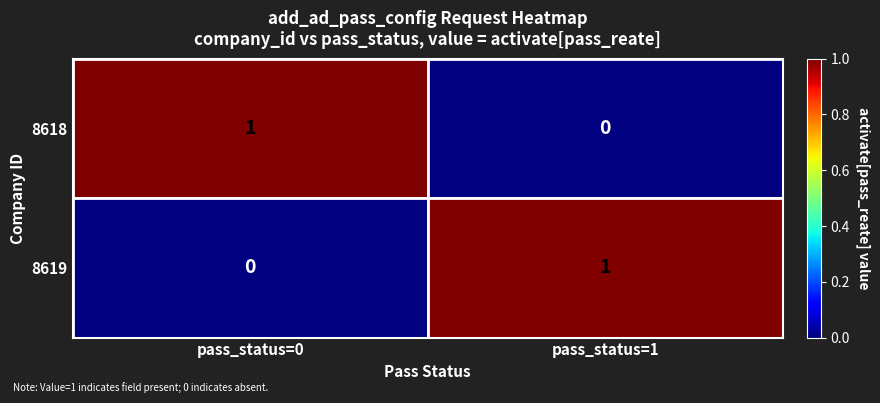

The 8619 series shows 2 at pass_status=1. True or false?

False